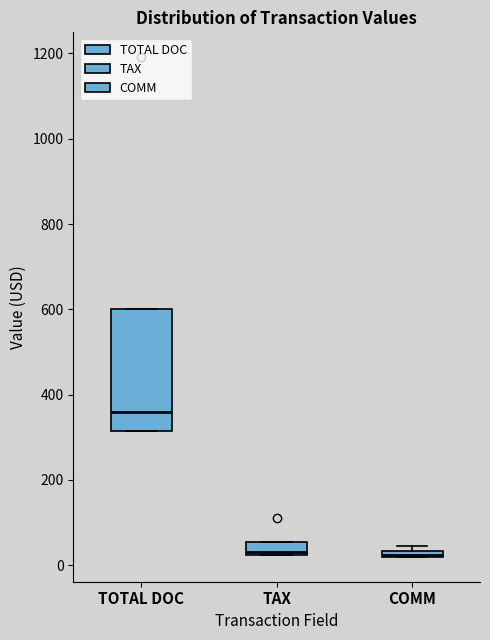

Which box's median line is the highest?

TOTAL DOC